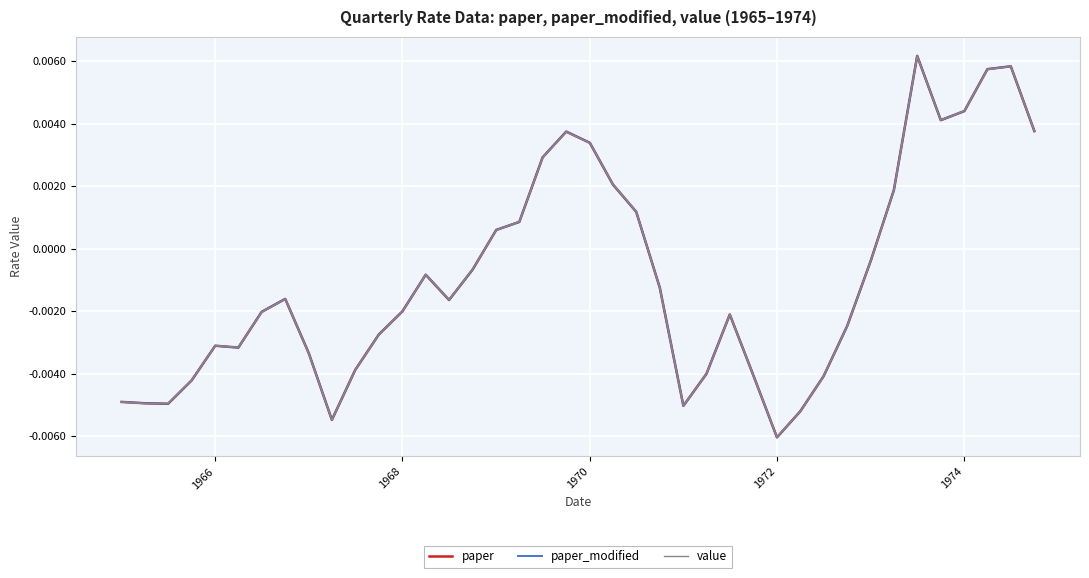

Does the chart display data point markers on the line(s)?

No